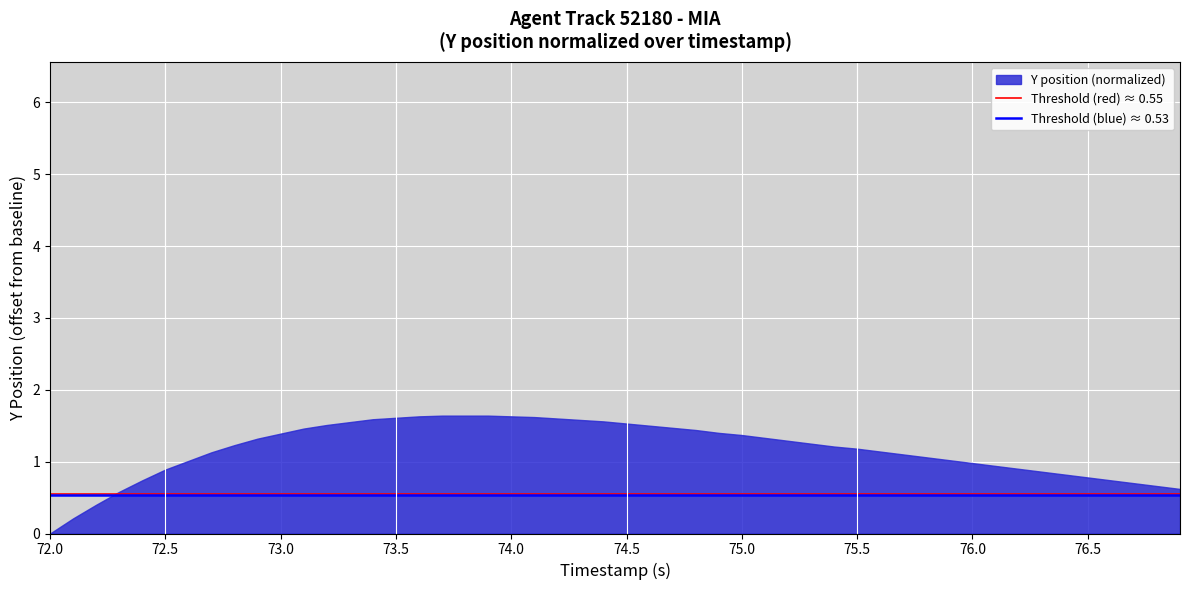

What is the maximum value shown in the chart?

1.6